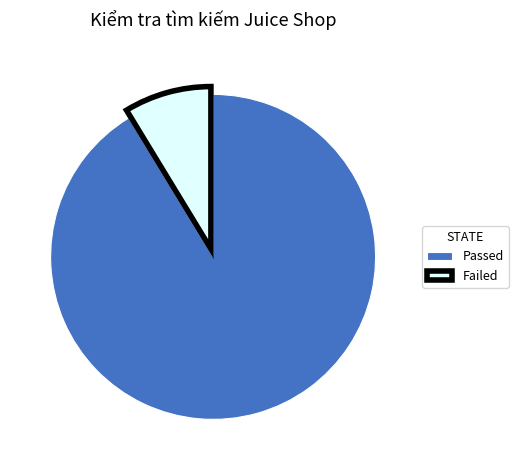

Approximately how many times larger is the value at Passed compared to Failed?

10.5